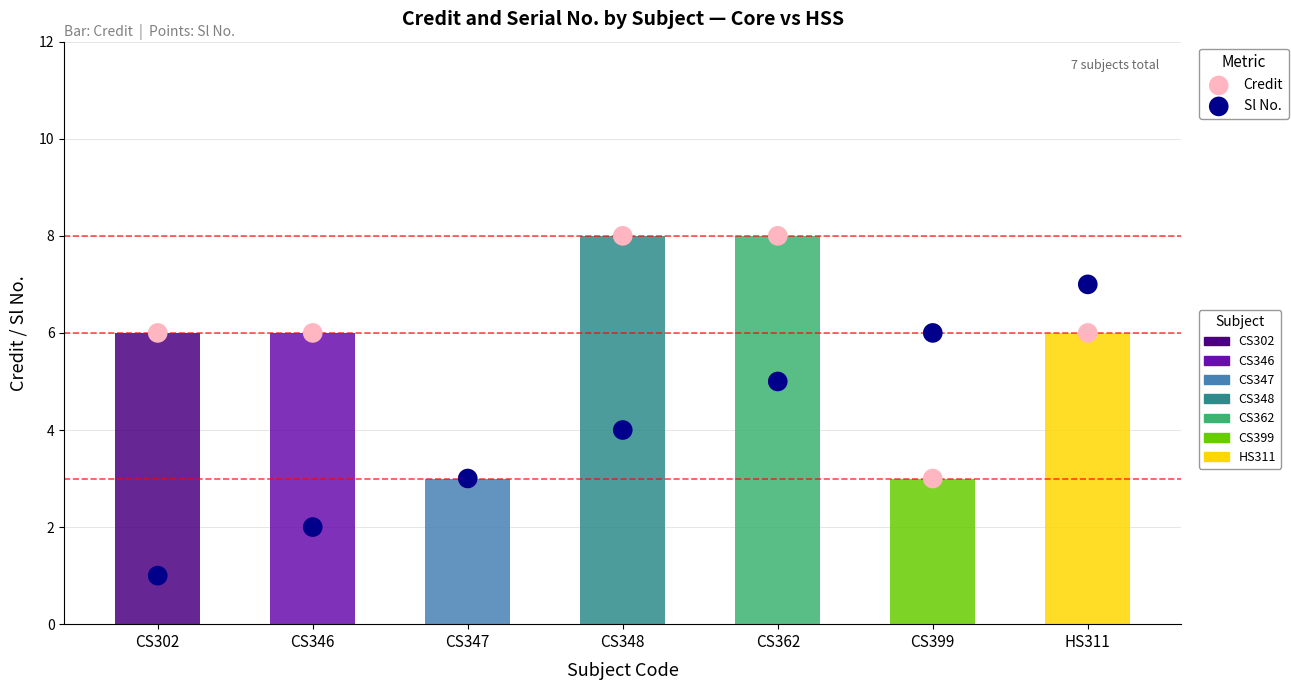

At how many categories does at least one series exceed 5?

6